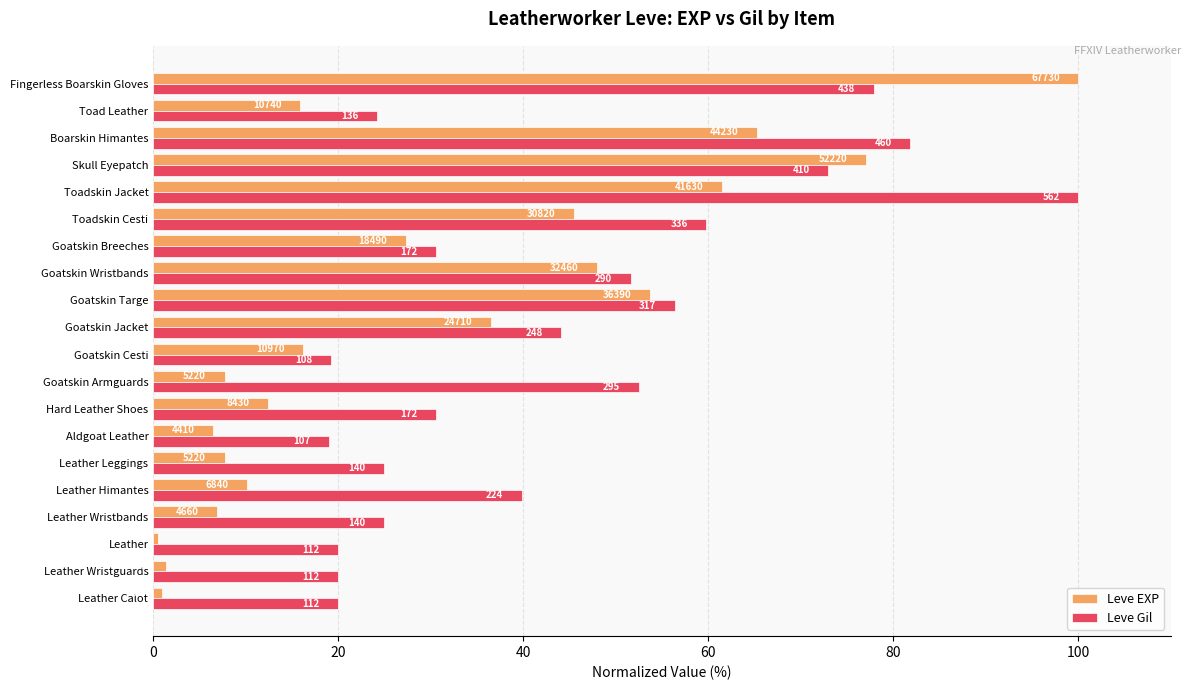

What are all the series names shown in the legend?

Leve EXP, Leve Gil